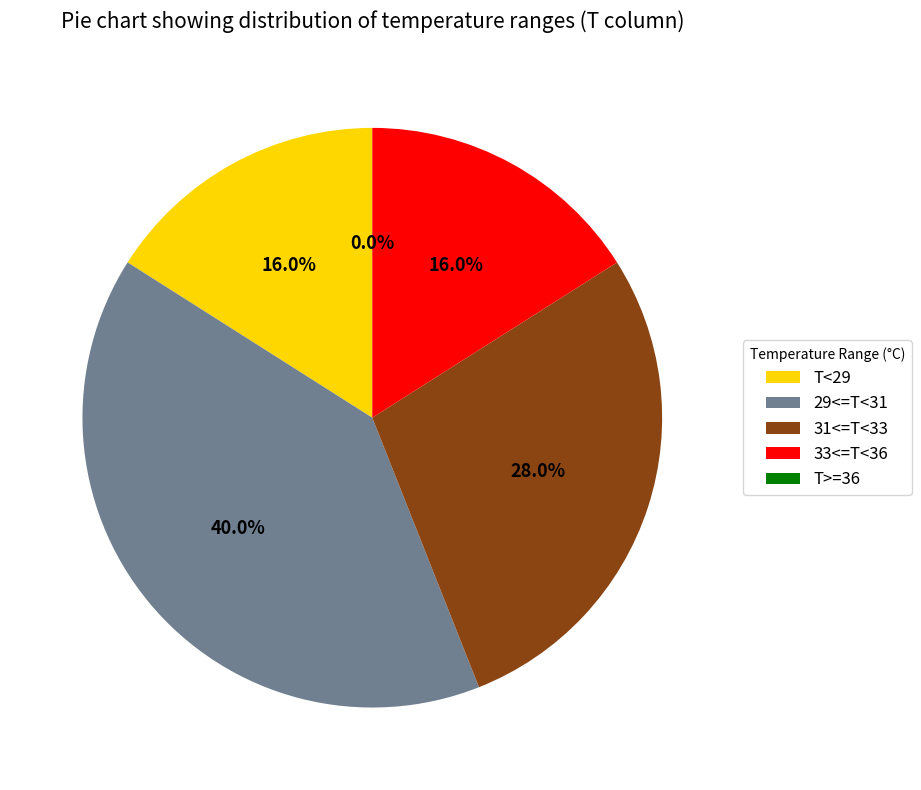

Is it true that 24 is 9% of the pie?

False